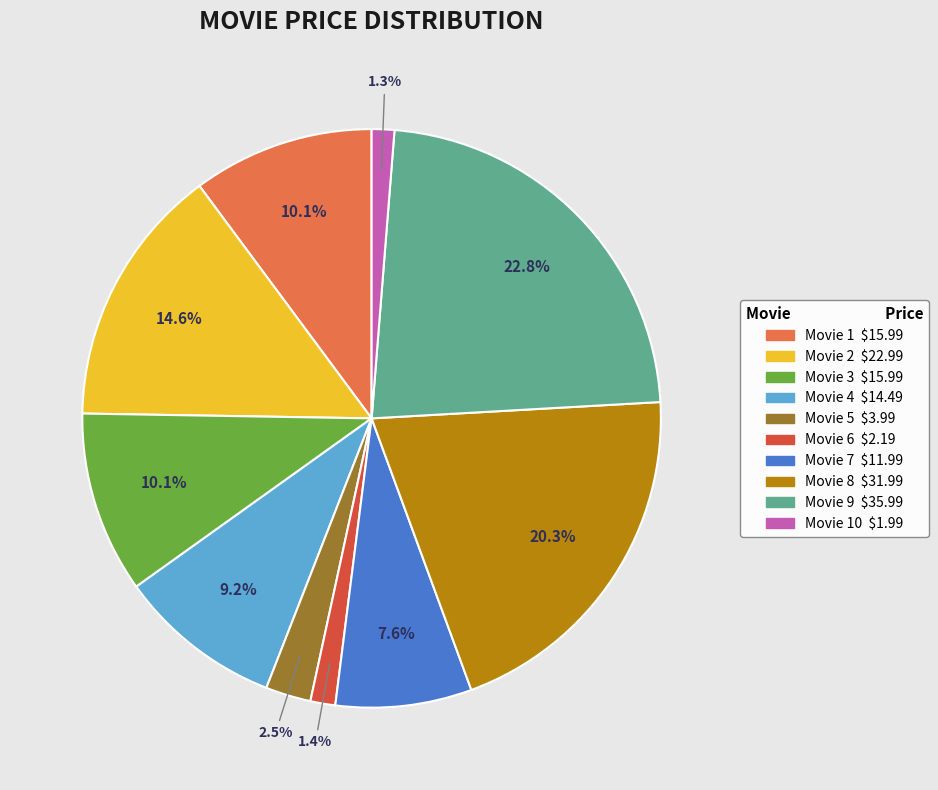

Is there any slice that represents more than half of the pie?

No